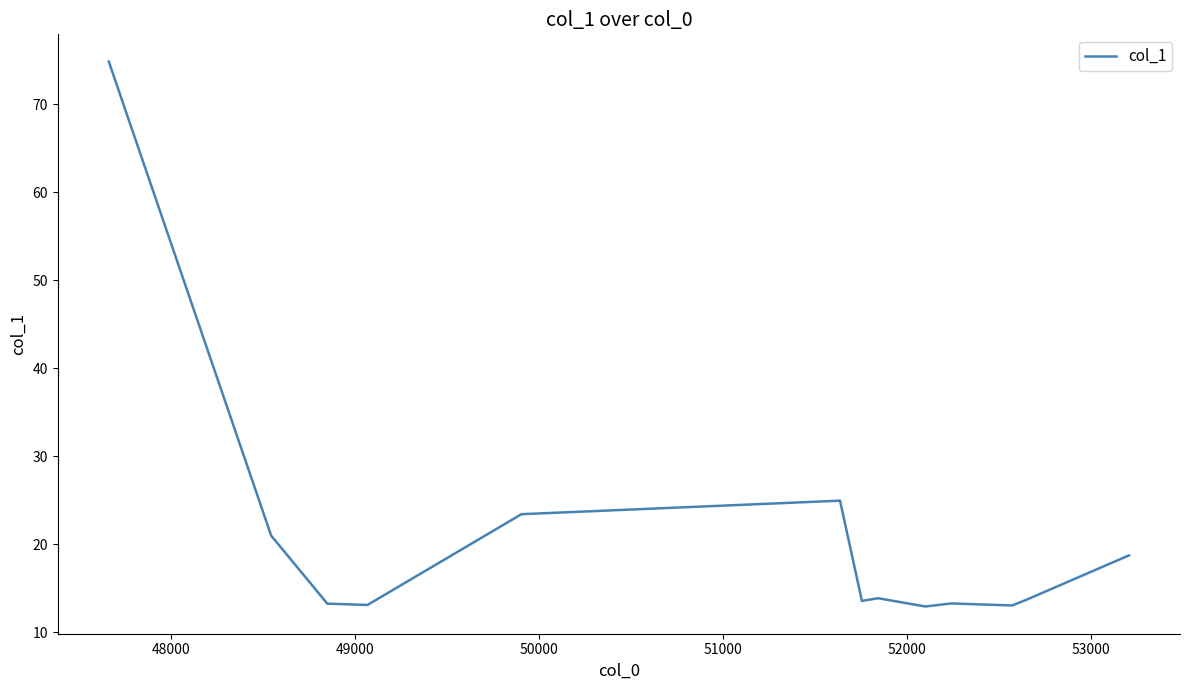

What is the greatest value displayed?

74.9